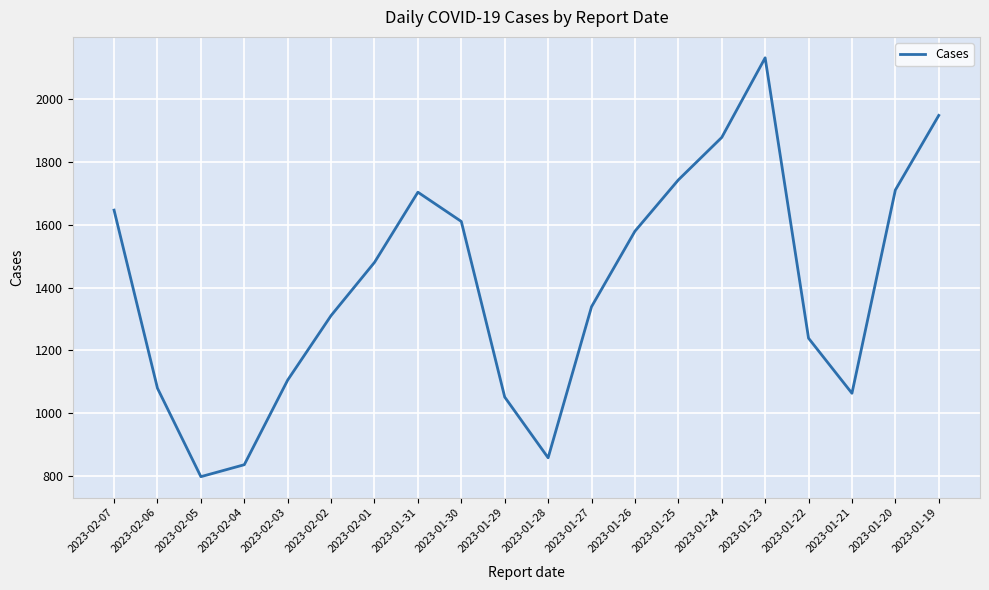

What is the change in value from 2023-02-03 to 2023-01-25?

+636